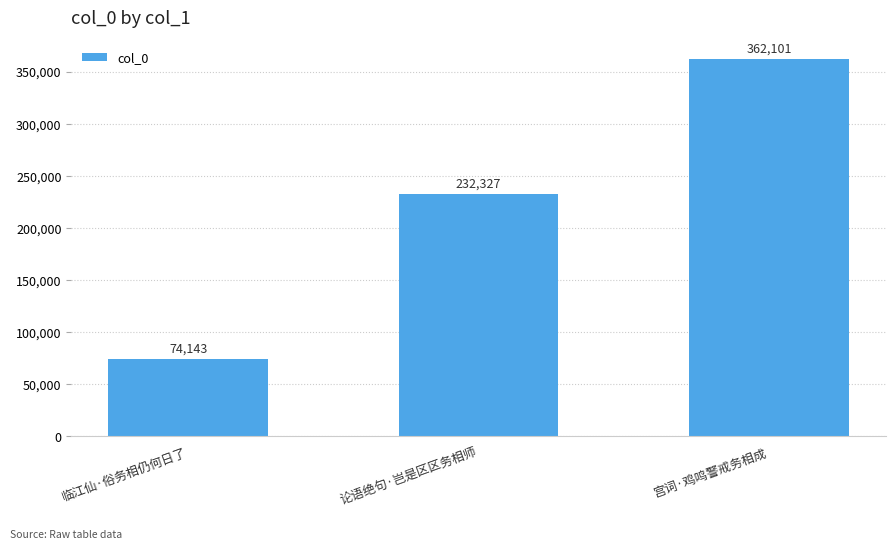

Count the number of data series in this chart.

1